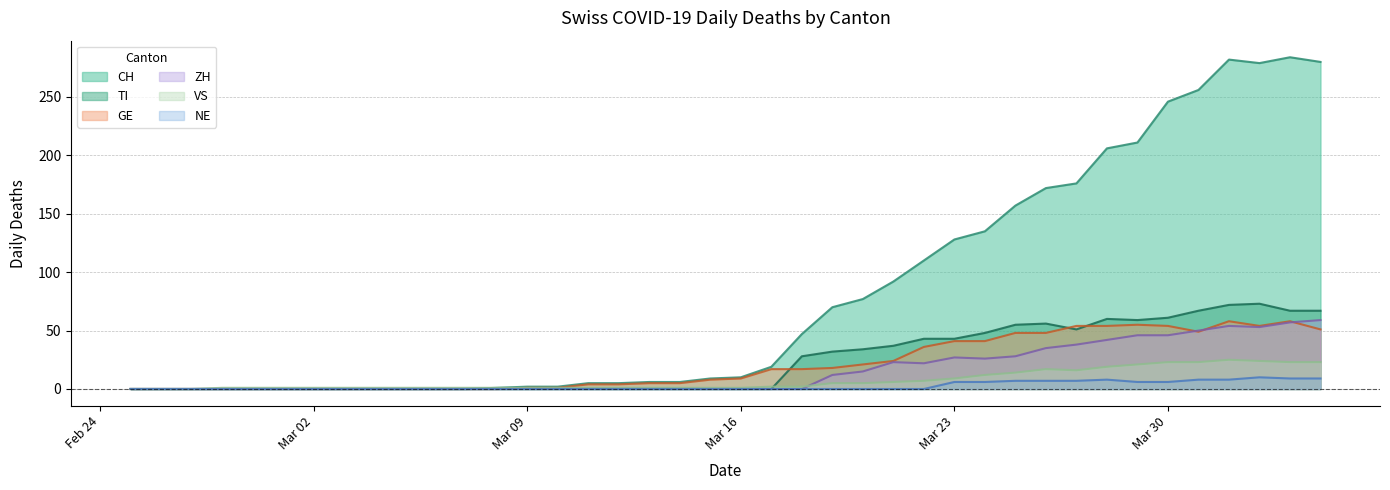

What is the total value across all series at 2020-03-28?

389